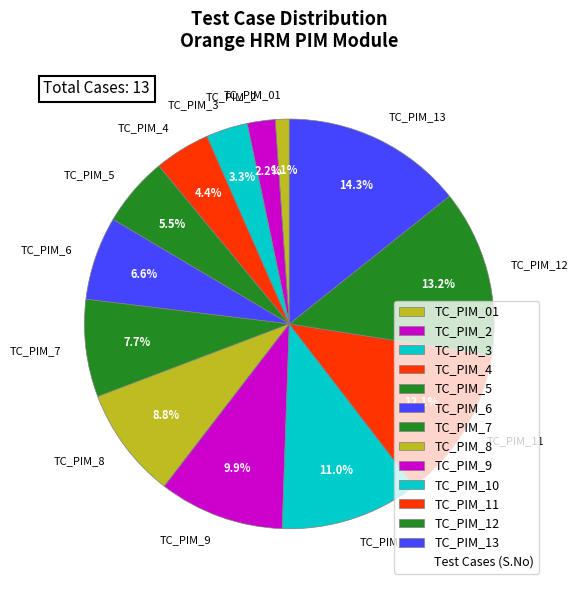

What percentage is the TC_PIM_3 slice, to the nearest percent?

3%